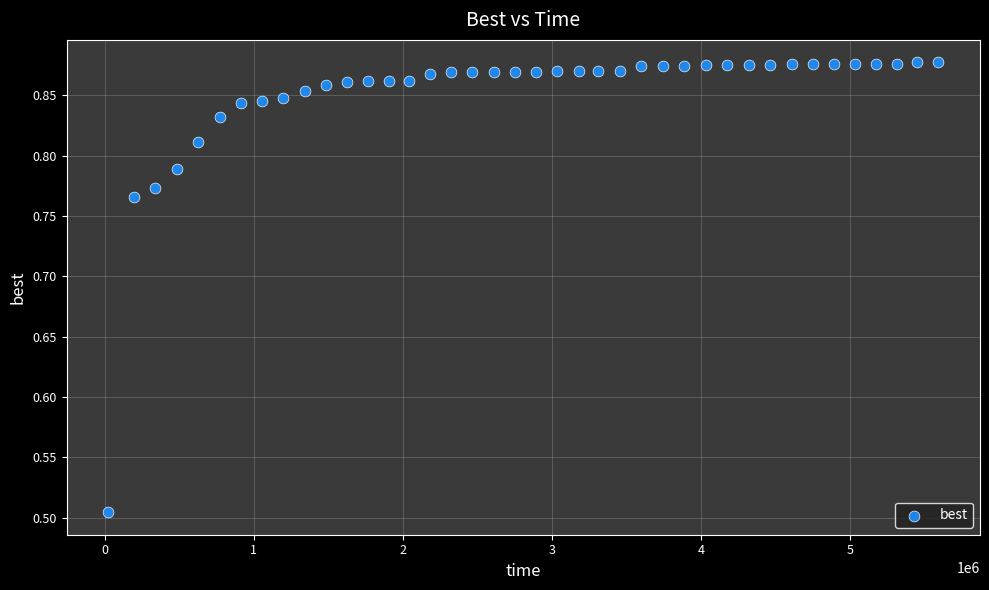

What is the range of X values (max minus min)?

5567320.0